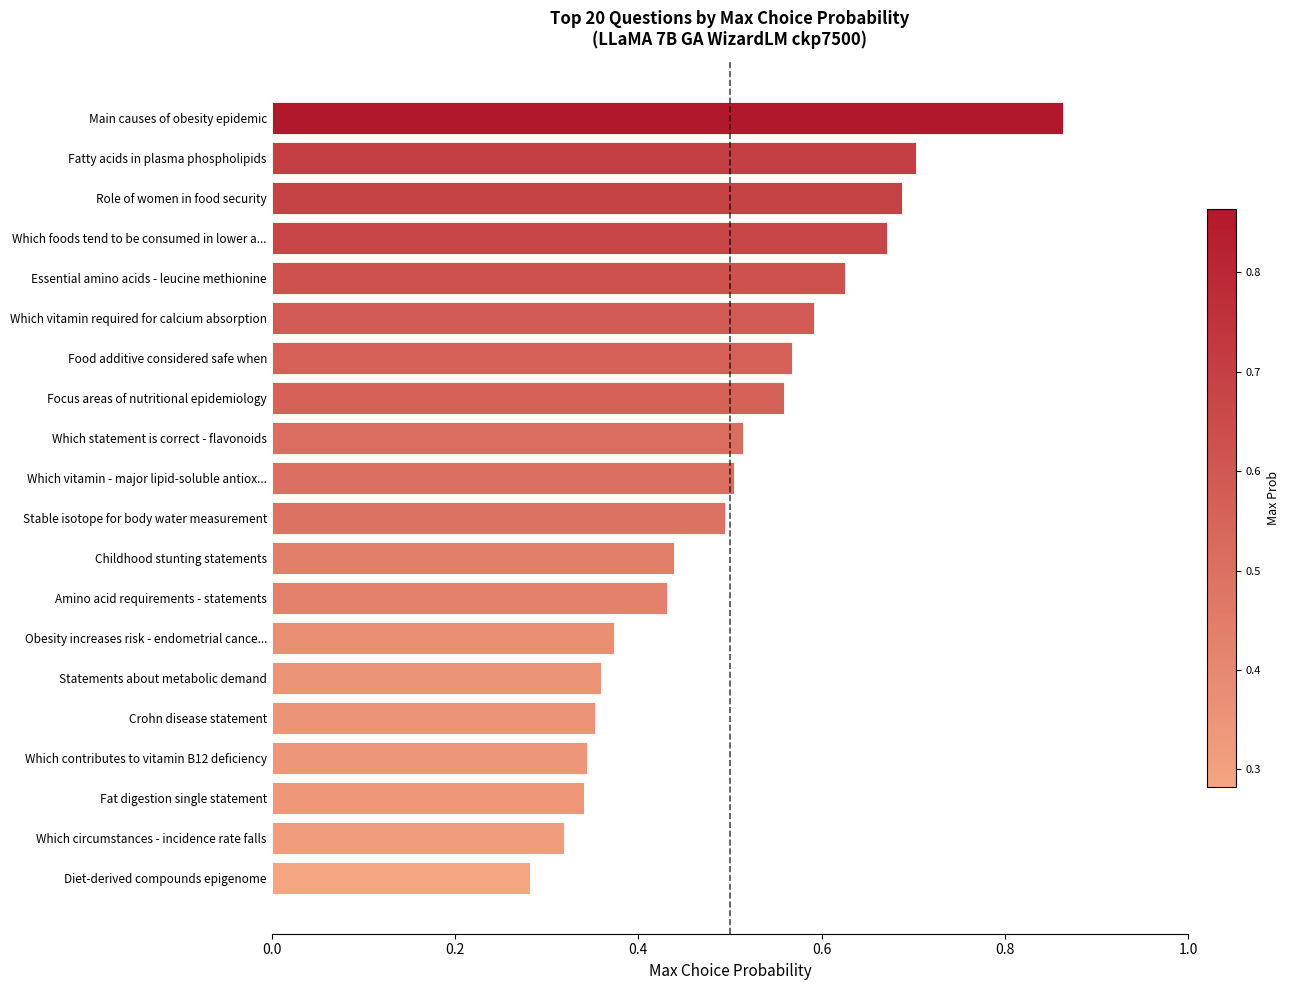

How many series are shown in this chart?

1